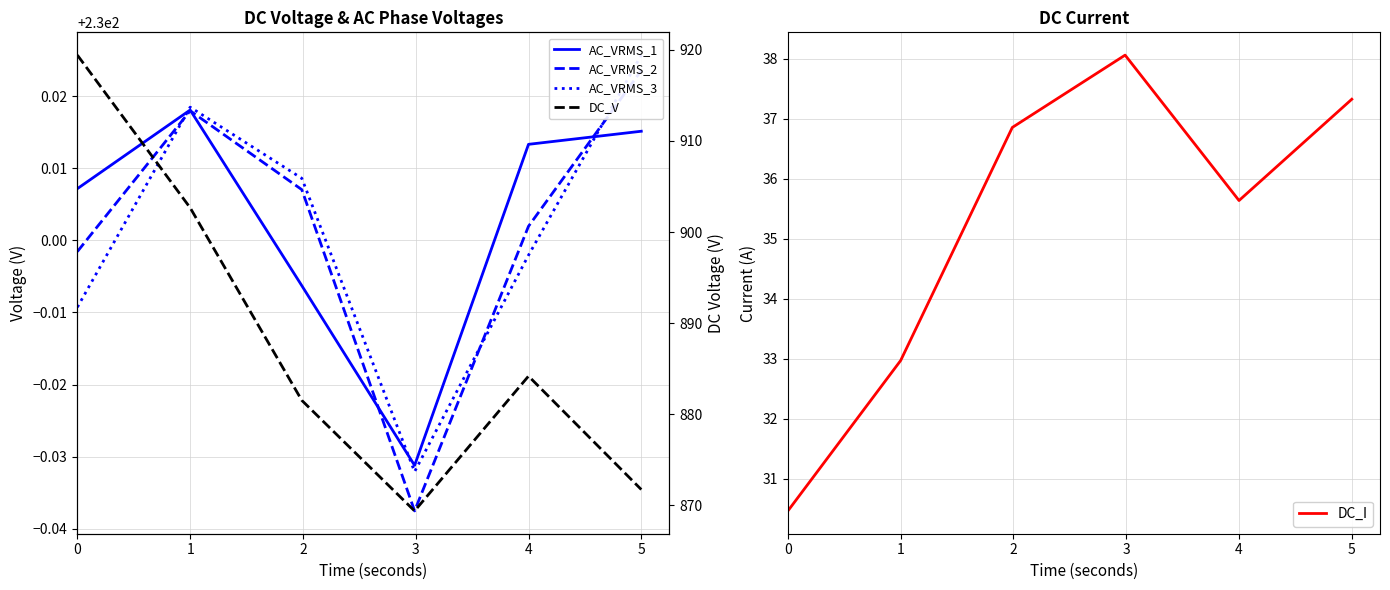

The DC_I series shows 35.6 at 4. True or false?

True